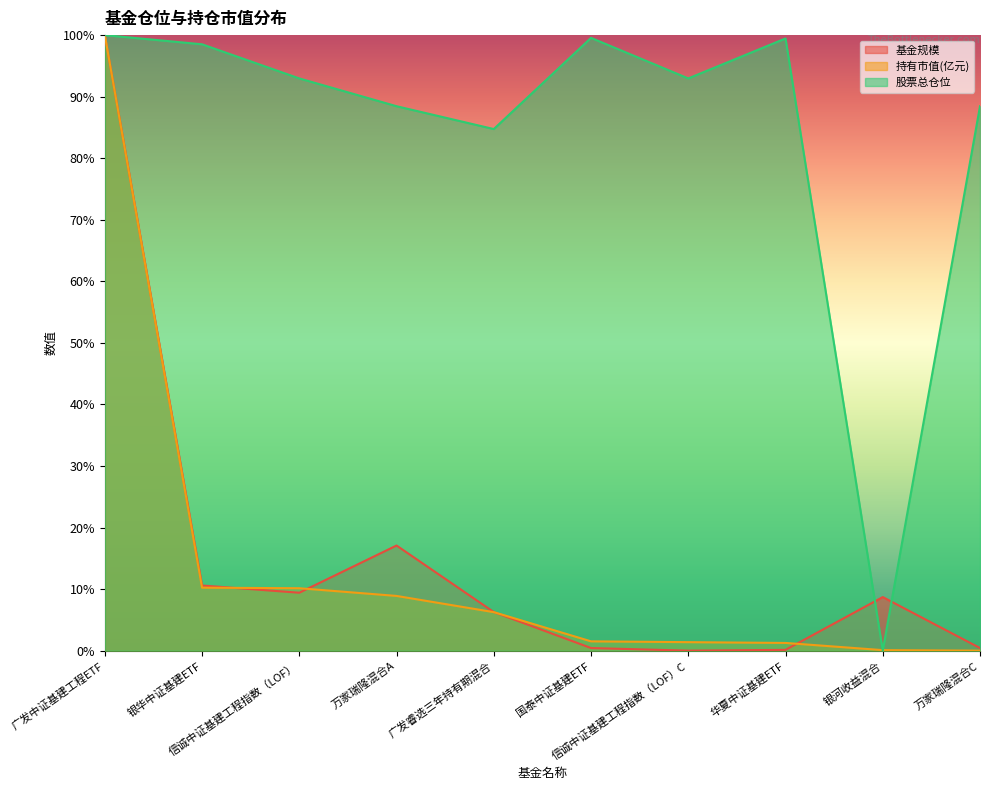

At which label does 基金规模 reach its peak?

广发中证基建工程ETF